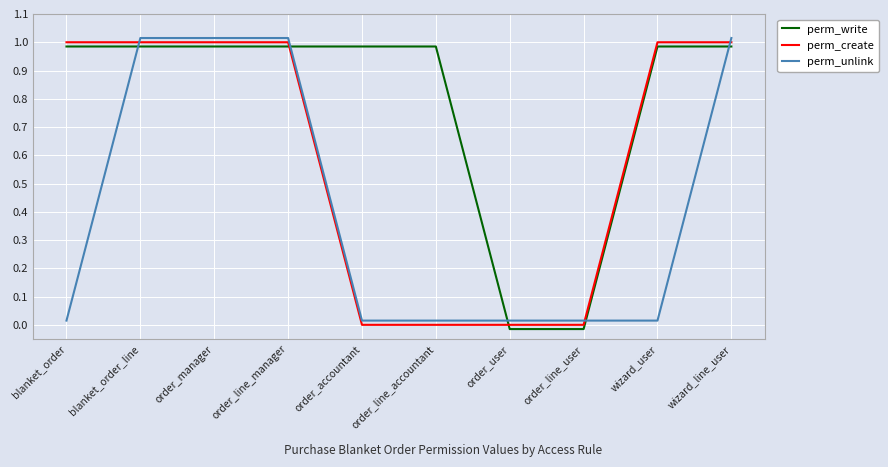

What is the total value across all series at order_line_accountant?

1.0